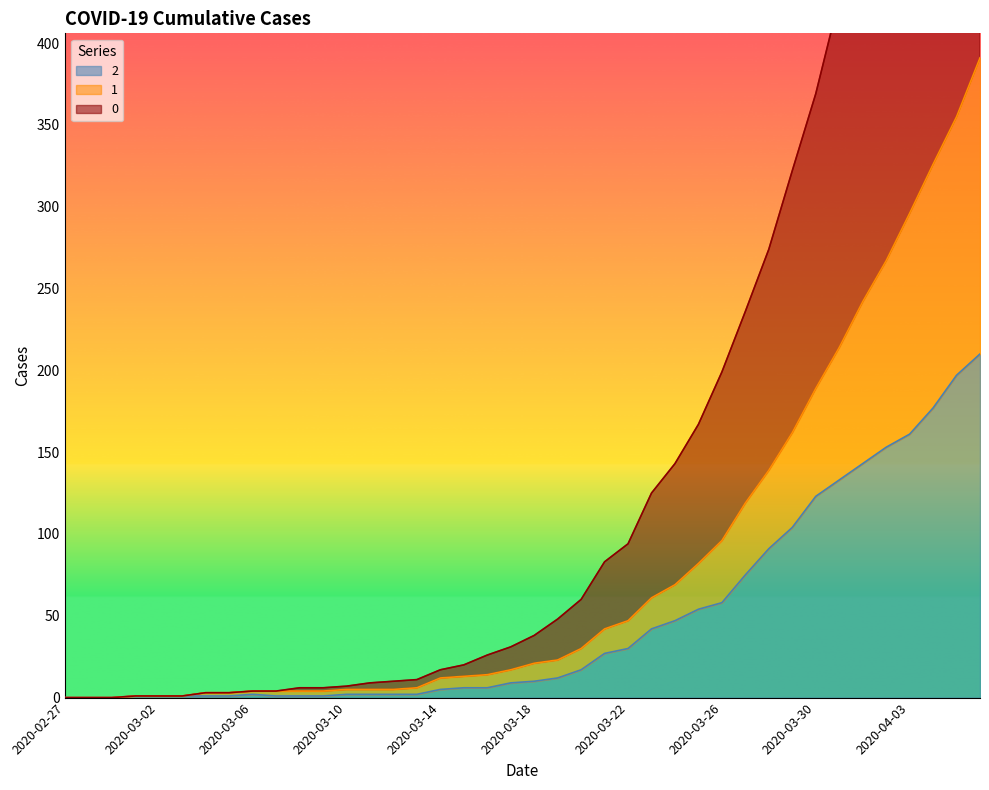

True or false: 0 and 1 cross at least once.

False